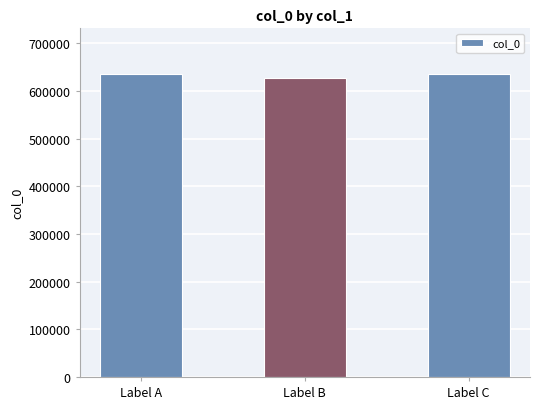

Are the bars grouped side by side (vs. stacked)?

No